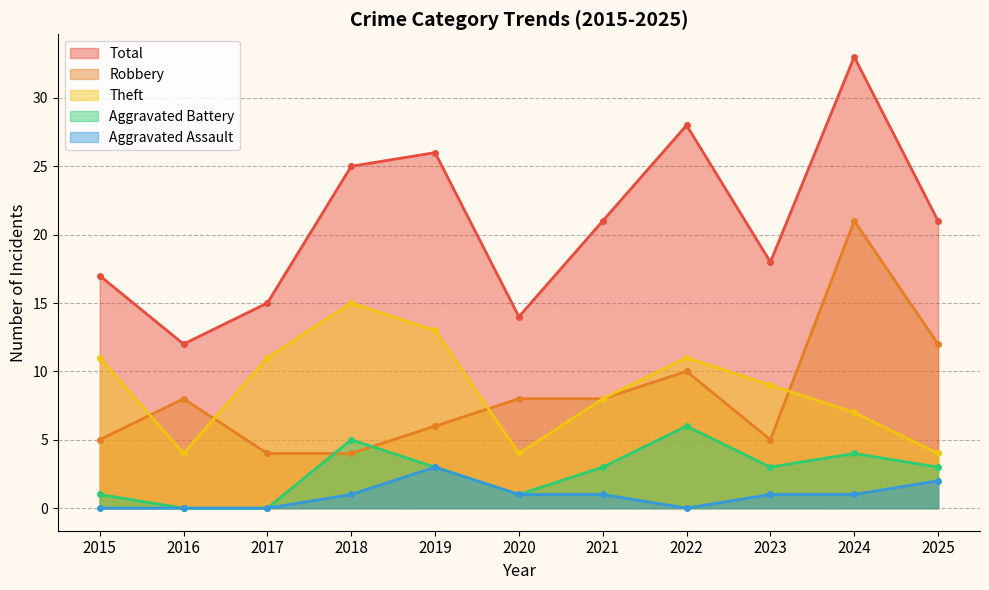

At 2024, list the series in order from smallest to largest.

Aggravated Assault, Aggravated Battery, Theft, Robbery, Total